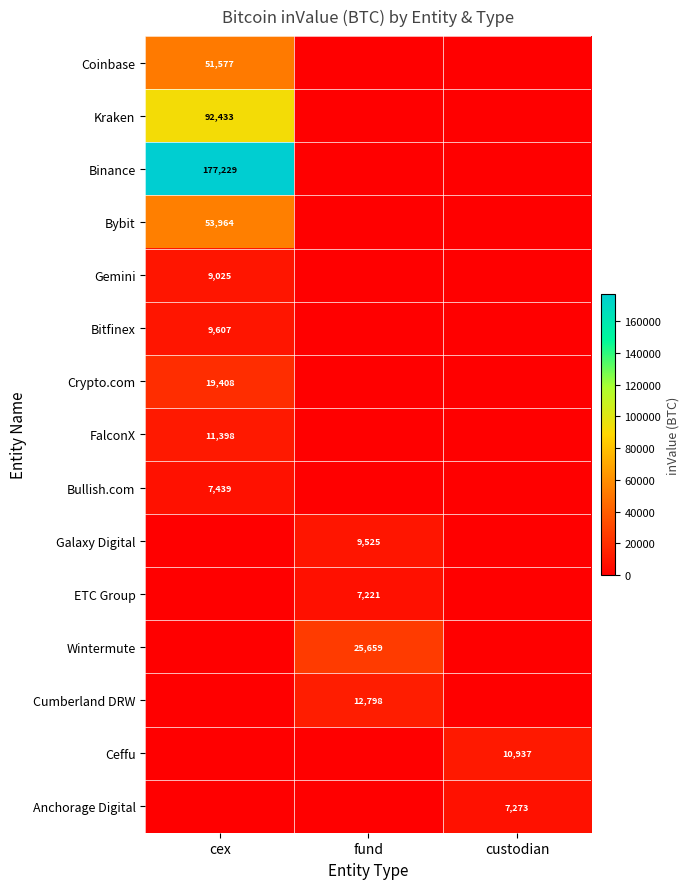

True or false: Gemini has a value of 9025 at cex.

True